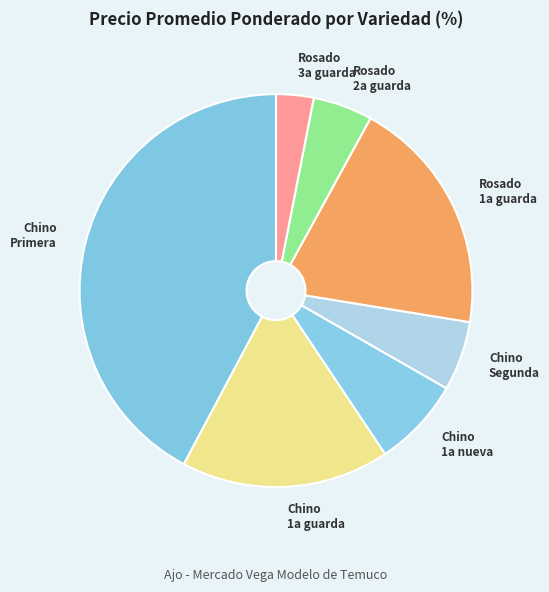

What is the ratio of the value at Chino Primera to the value at Rosado 1a guarda?

2.2